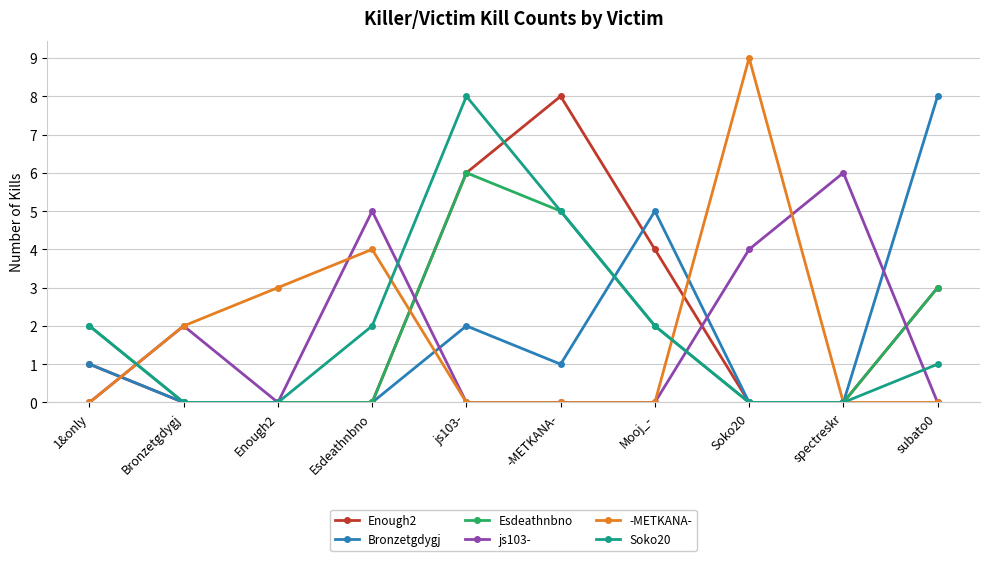

True or false: Bronzetgdygj and Esdeathnbno cross at least once.

True